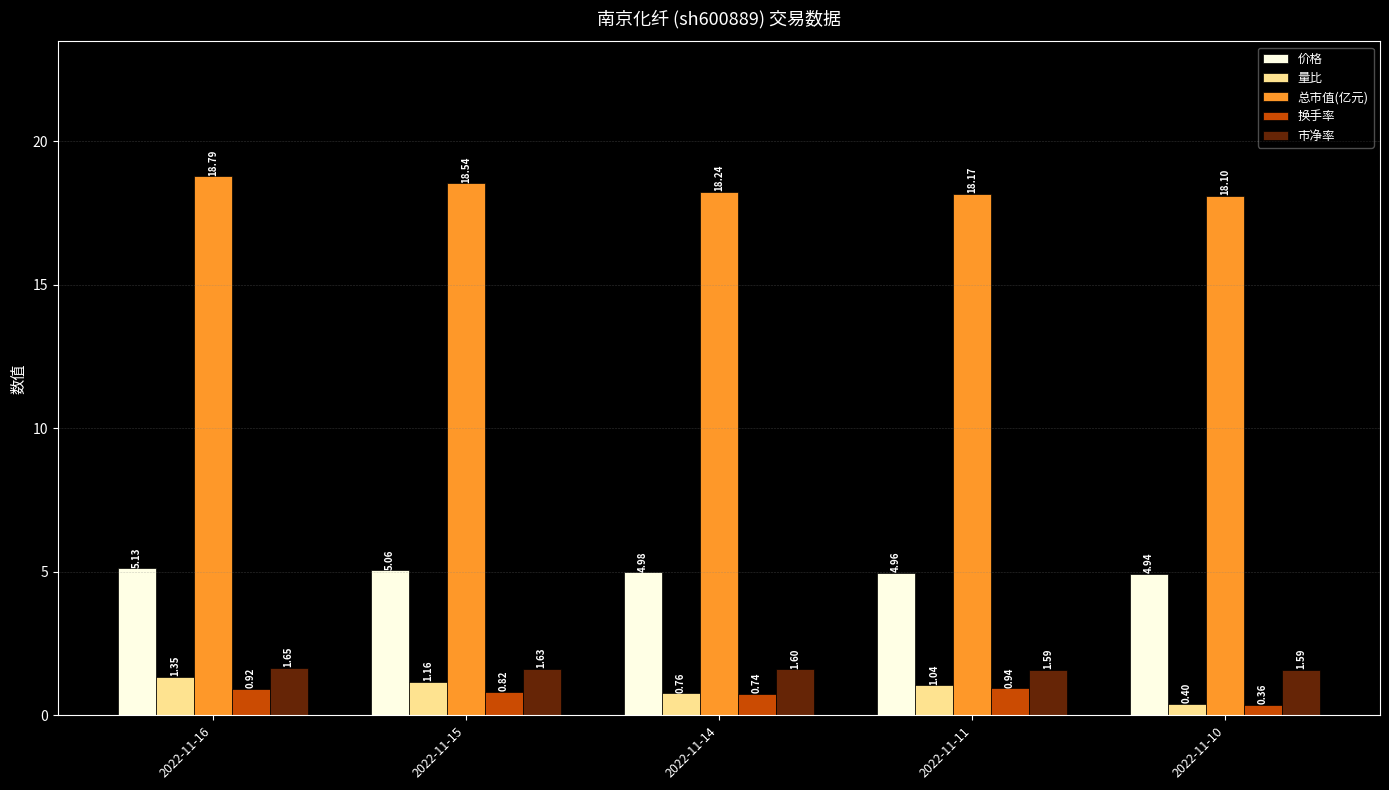

What is the difference between the 换手率 values at 2022-11-11 and 2022-11-14?

0.2